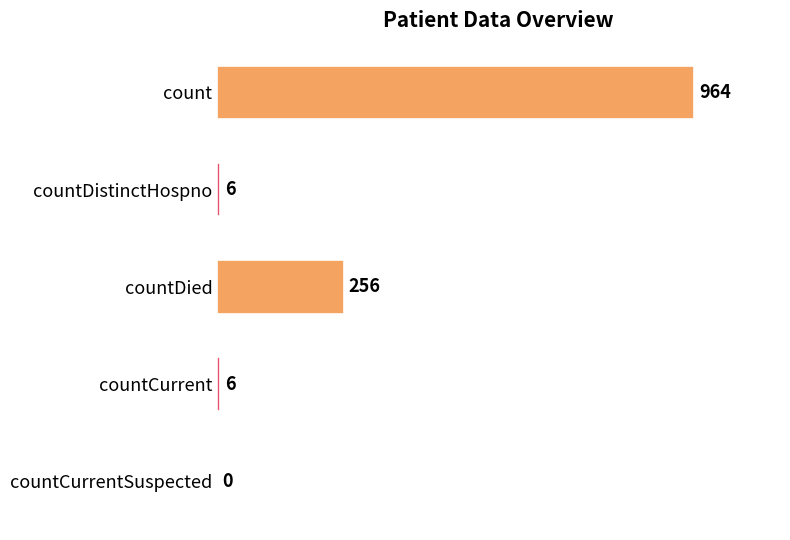

Which label corresponds to the largest value in the chart?

count